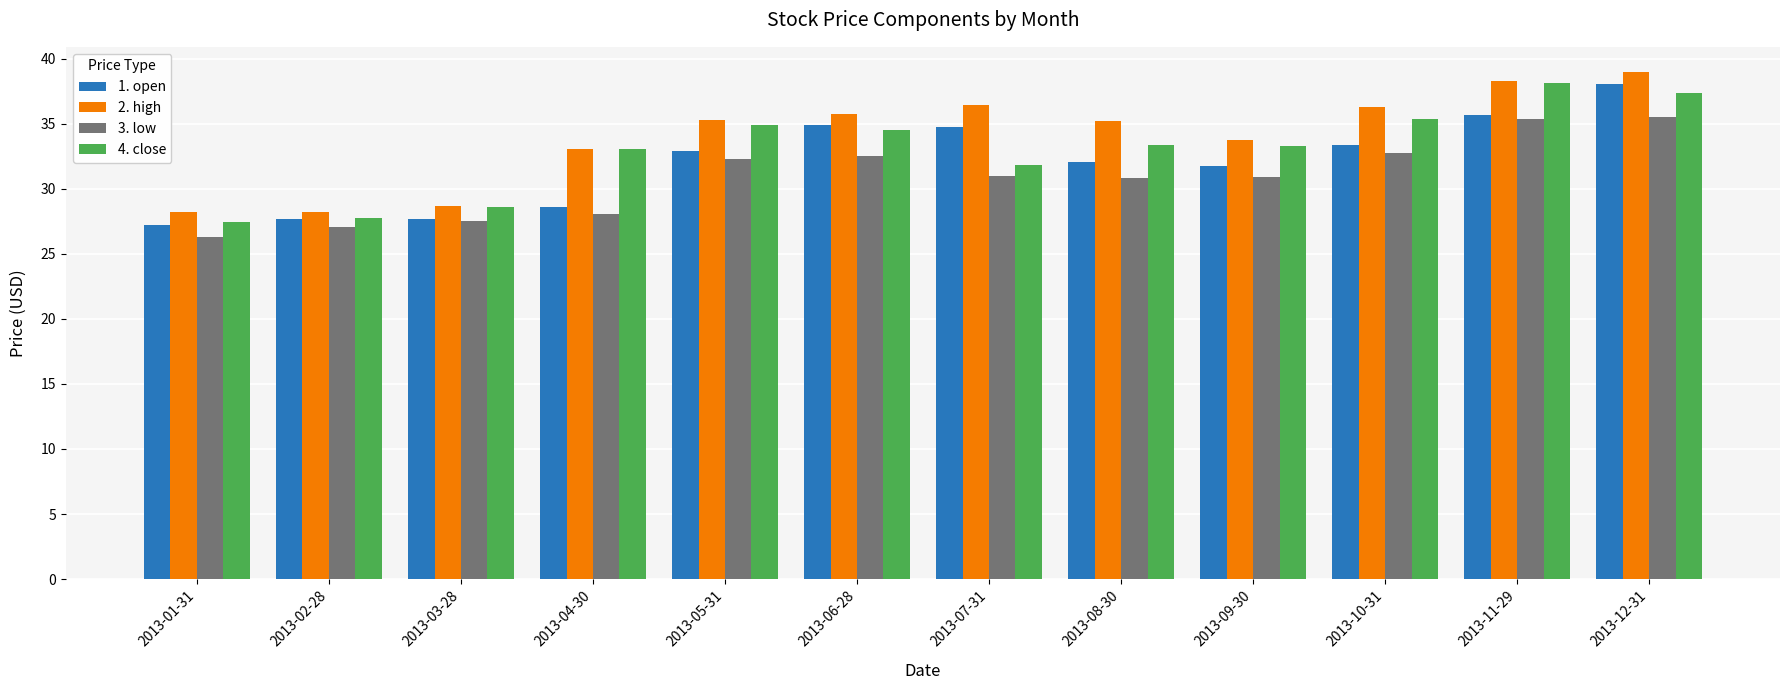

What is the difference between the second highest and second lowest values in the 1. open series?

8.0